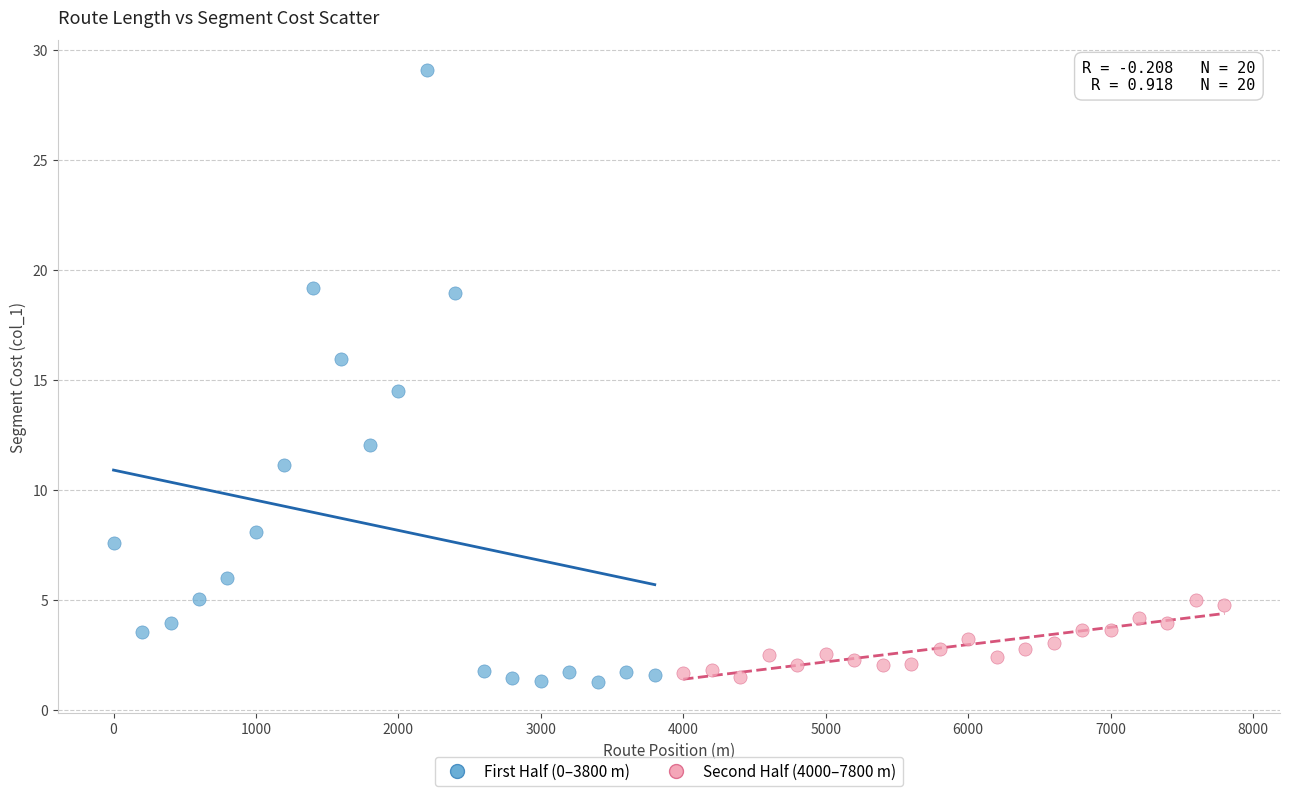

Which series has the largest Y range (max minus min)?

First Half (0–3800 m)